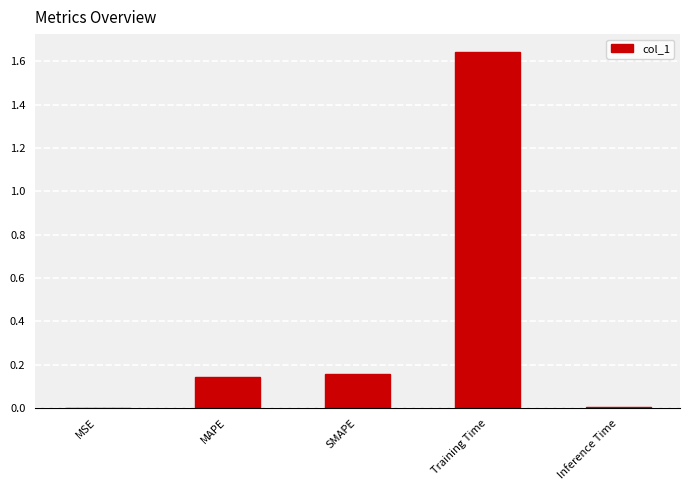

True or false: the data shows 0.2 at MAPE.

False